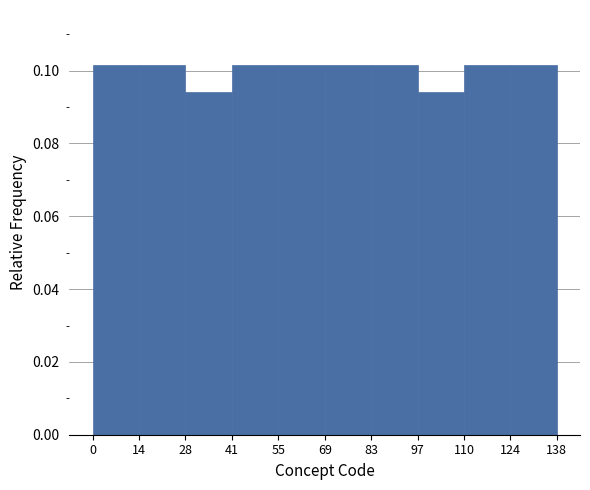

Reading left to right, list every bar in this chart as the range it spans on the x-axis followed by its height. The values are not printed on the chart, so give them approximately, as read against the axis.

0 to 14: 0.102
14 to 28: 0.102
28 to 41: 0.094
41 to 55: 0.102
55 to 69: 0.102
69 to 83: 0.102
83 to 97: 0.102
97 to 110: 0.094
110 to 124: 0.102
124 to 138: 0.102